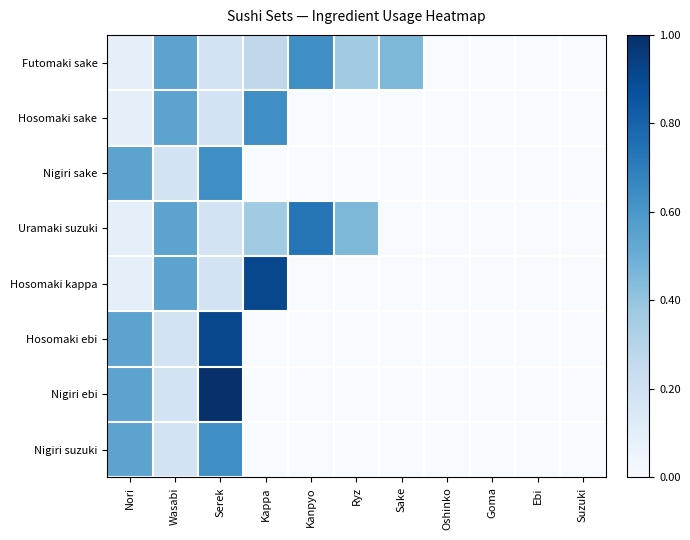

At how many categories does at least one series exceed 0?

7